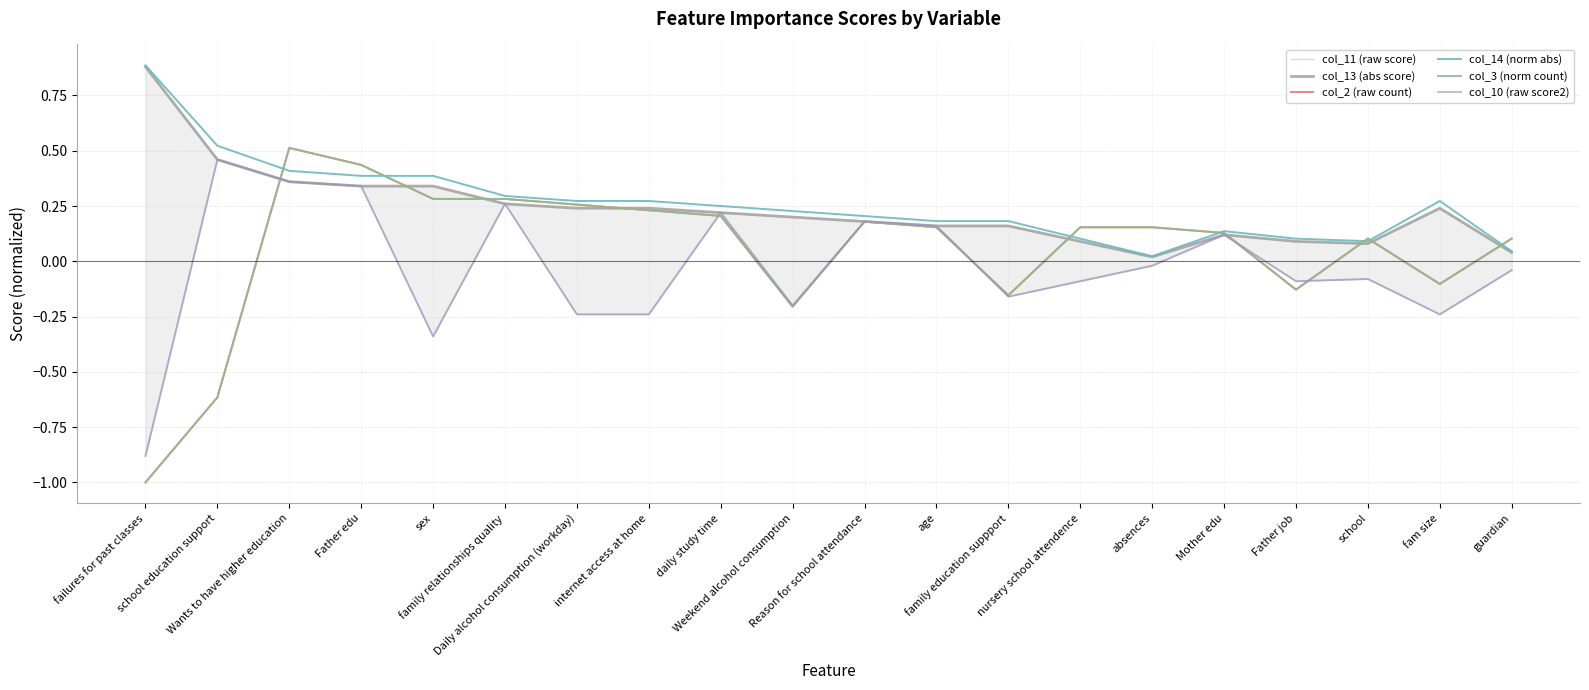

Count the number of data series in this chart.

6